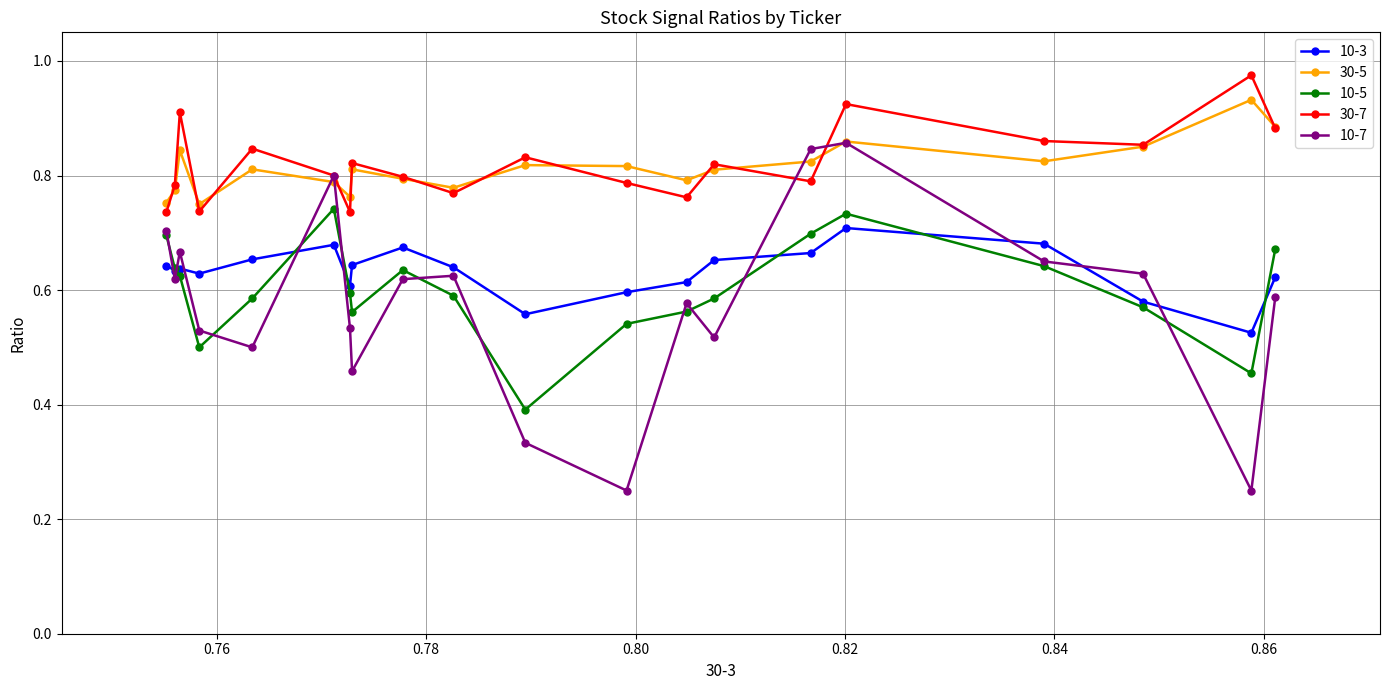

What are all the series names shown in the legend?

10-3, 30-5, 10-5, 30-7, 10-7